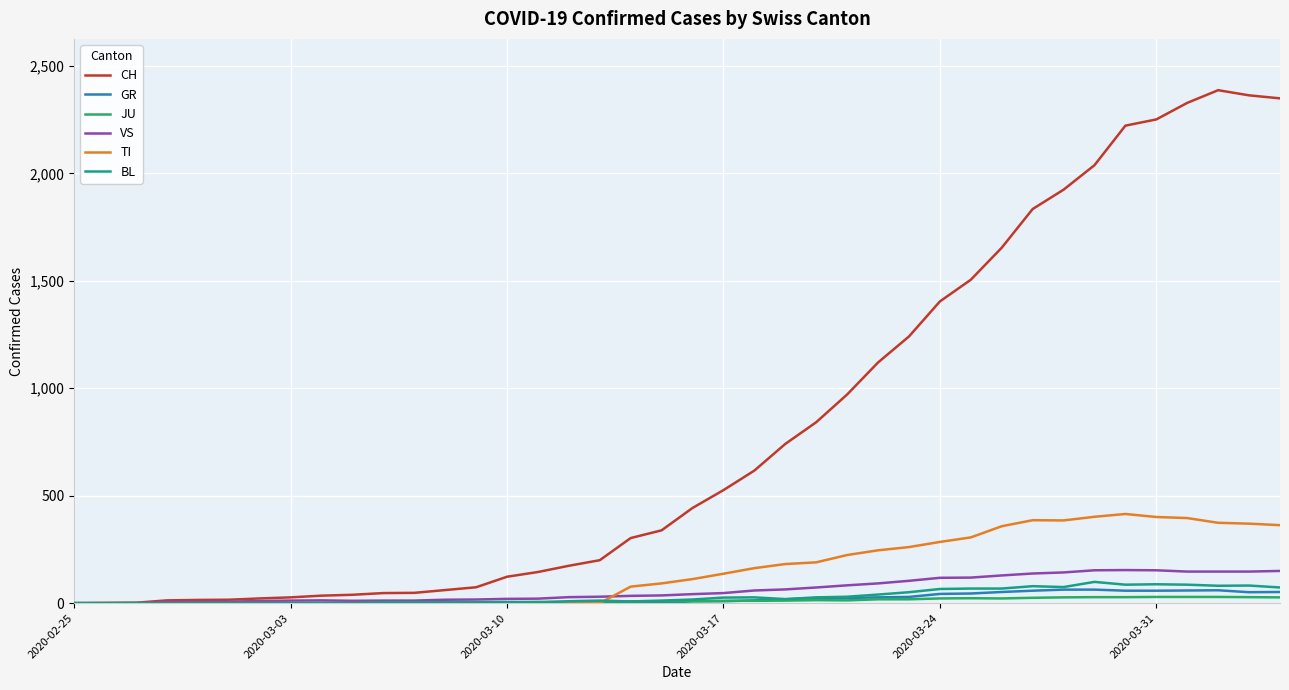

Which series has the largest total across all categories?

CH